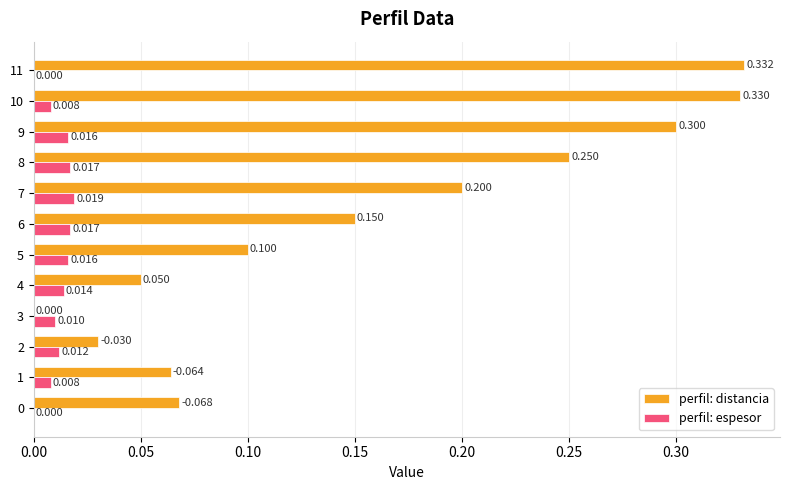

What is the maximum value shown in the chart?

0.3